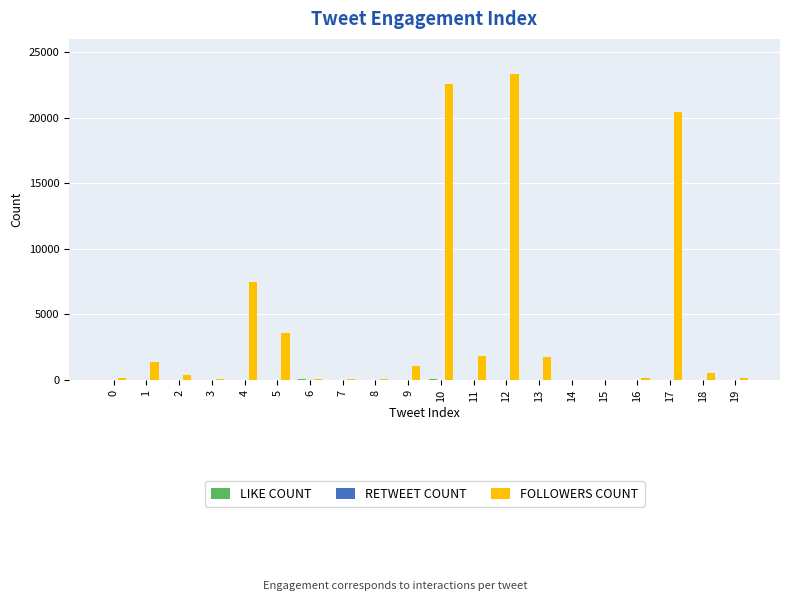

Which series has the largest range (max minus min)?

FOLLOWERS COUNT